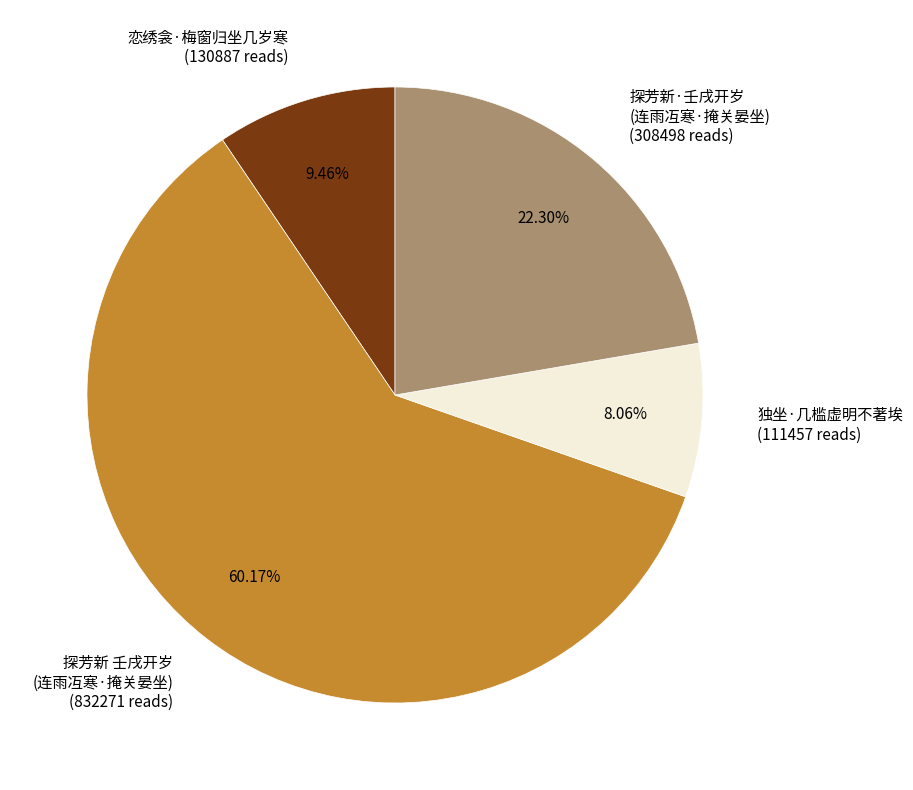

To the nearest percent, what is the average slice percentage?

25%